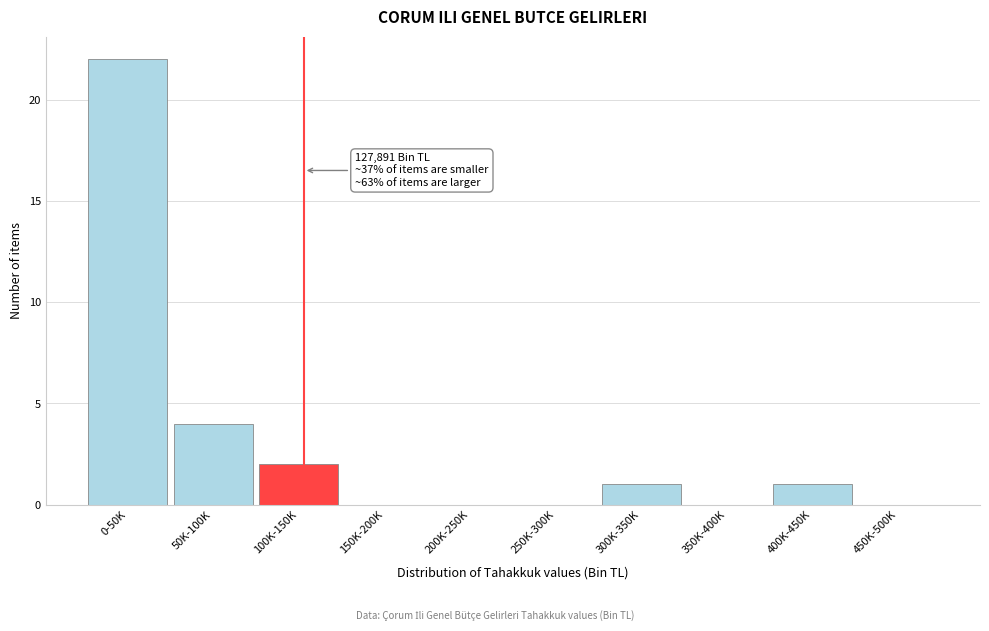

Reading left to right, extract all data points from this chart.

0-50K=22	50K-100K=4	100K-150K=2	150K-200K=0	200K-250K=0	250K-300K=0	300K-350K=1	350K-400K=0	400K-450K=1	450K-500K=0